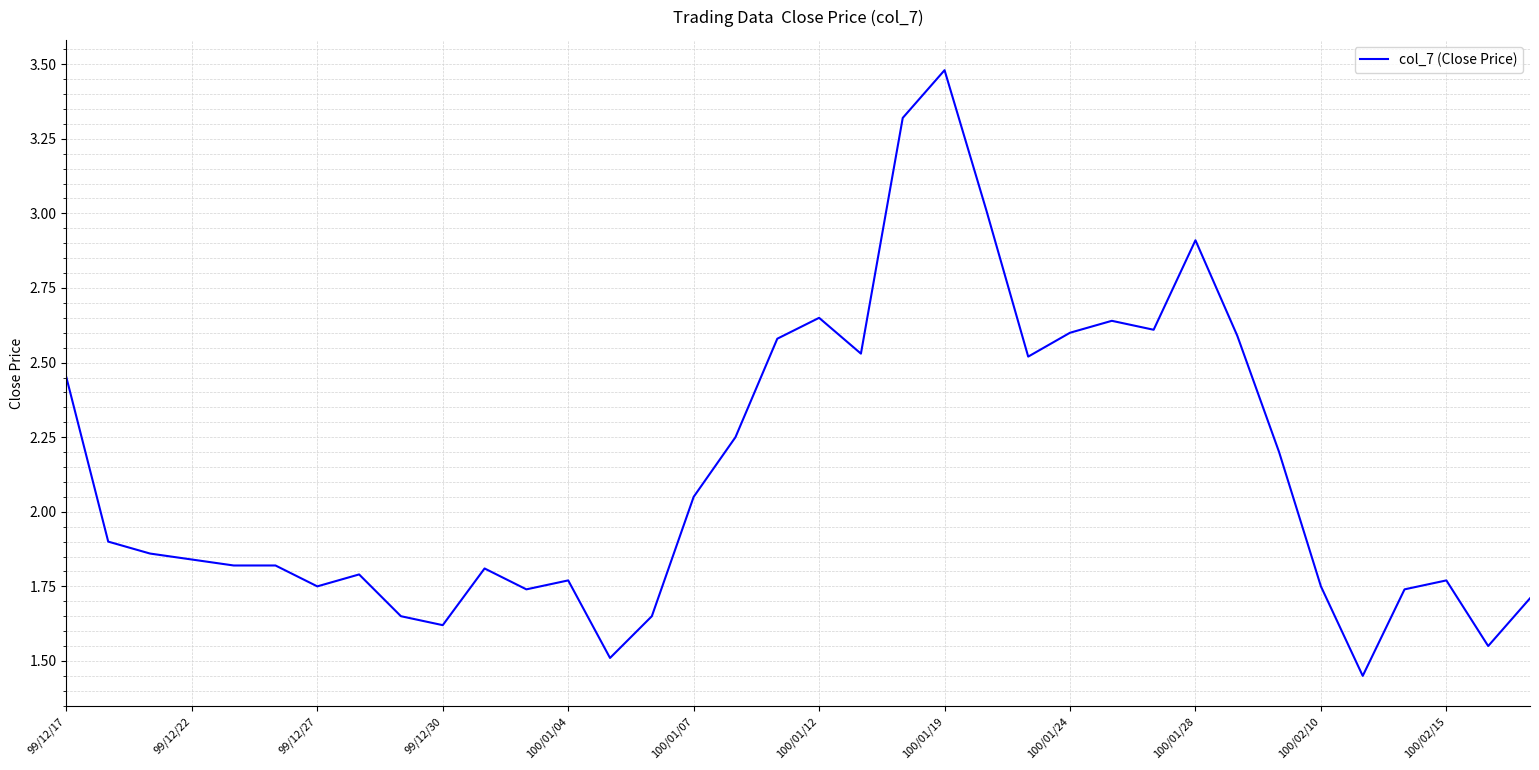

What is the maximum value shown in the chart?

3.5